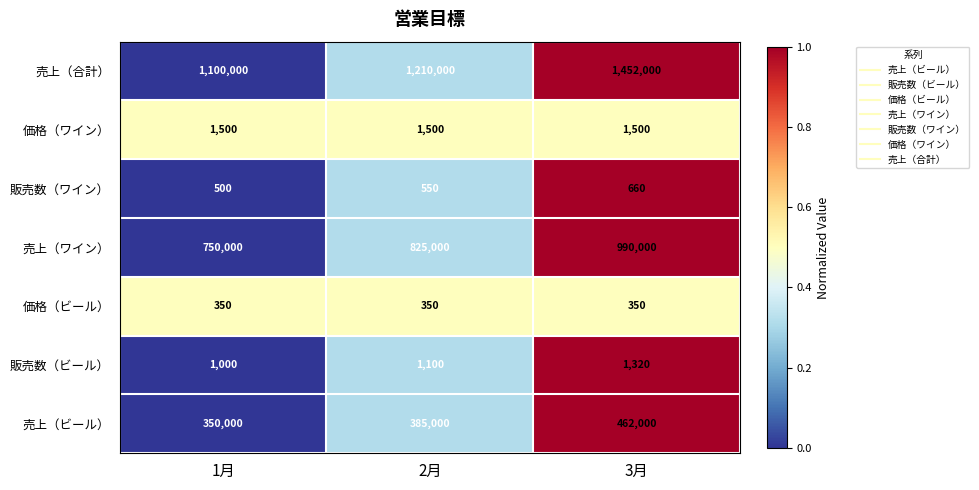

What value does the 価格（ワイン） series have at 1月?

1500